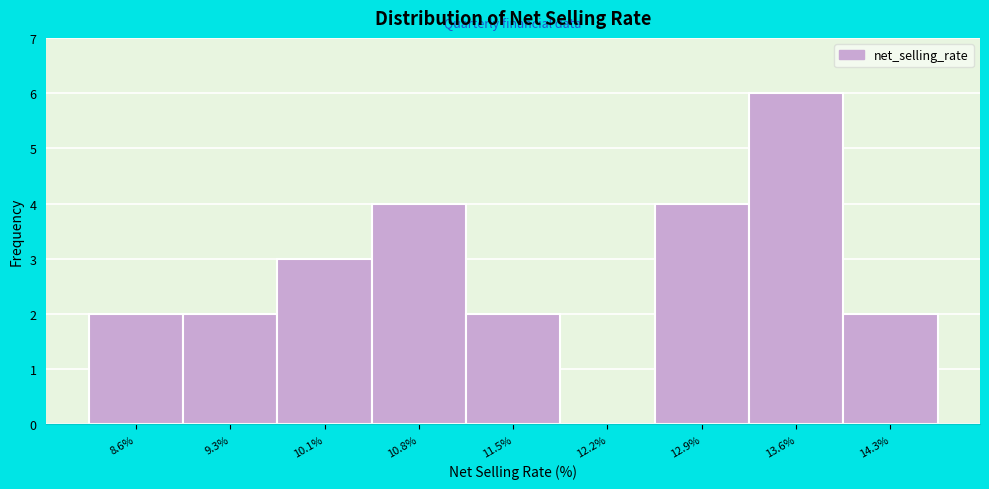

Which range on the x-axis has the tallest bar?

13.3 to 14.0